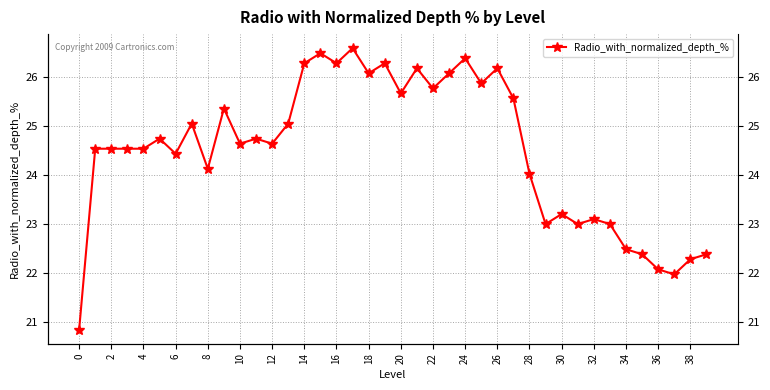

Reading left to right, extract all data points from this chart.

20.8	24.5	24.5	24.5	24.5	24.7	24.4	25.1	24.1	25.4	24.6	24.7	24.6	25.1	26.3	26.5	26.3	26.6	26.1	26.3	25.7	26.2	25.8	26.1	26.4	25.9	26.2	25.6	24.0	23.0	23.2	23.0	23.1	23.0	22.5	22.4	22.1	22.0	22.3	22.4